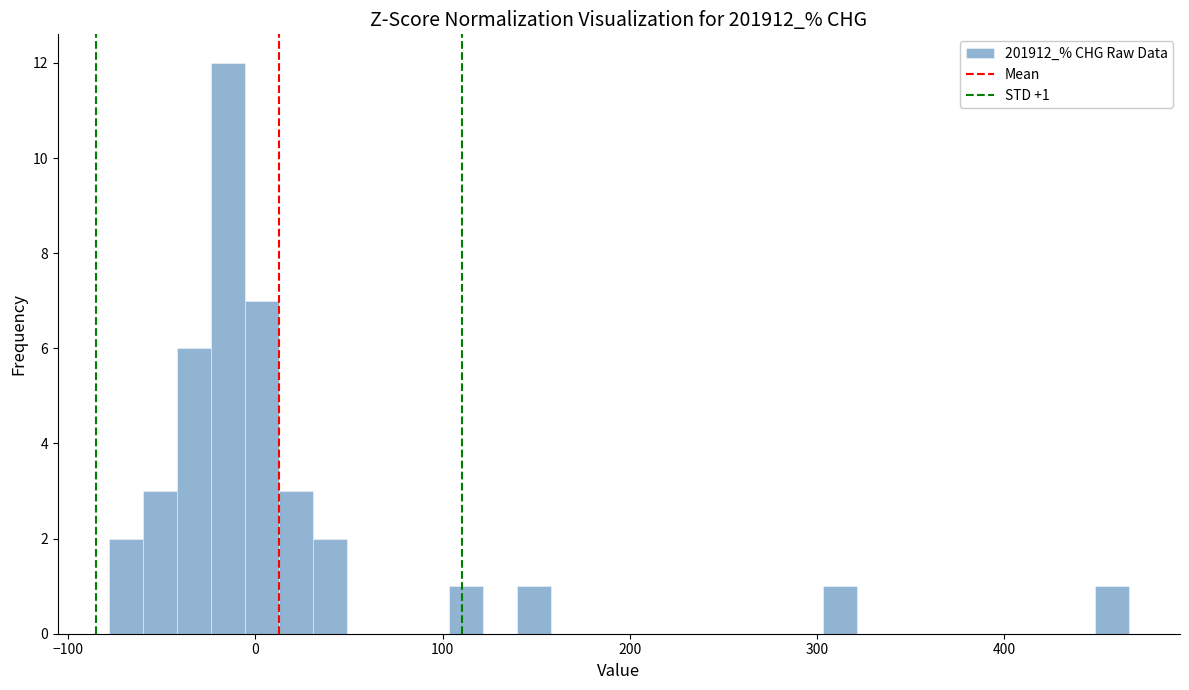

Around what value on the x-axis is the tallest bar? Give the approximate position of its centre, as read against the axis.

-10